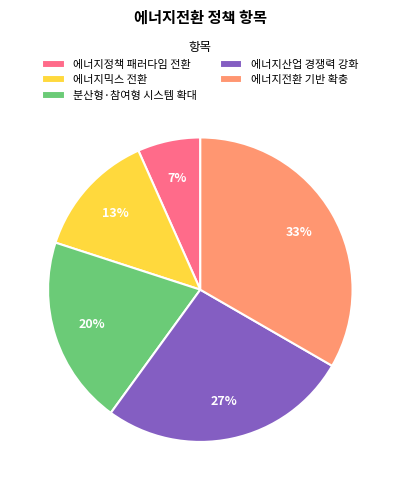

What is the ratio of the value at 에너지믹스 전환 to the value at 에너지전환 기반 확충?

0.4